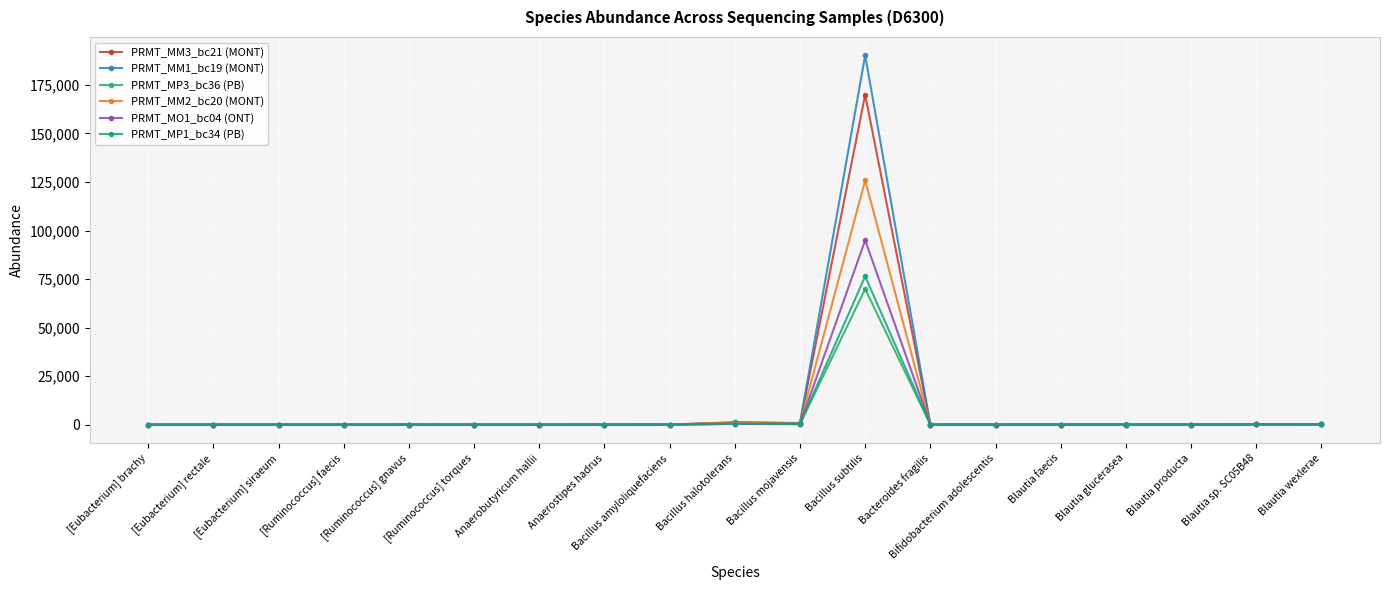

What is the difference between the highest and lowest values at [Ruminococcus] torques?

19.7